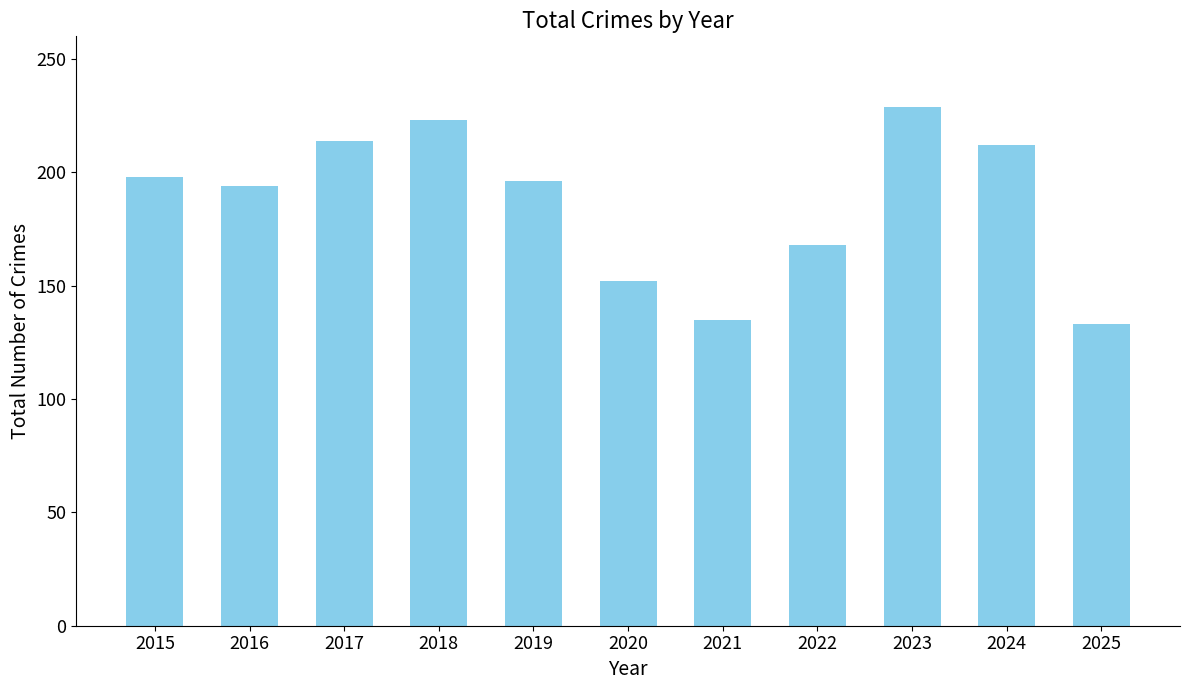

What is the value of the 5th bar from the left?

196